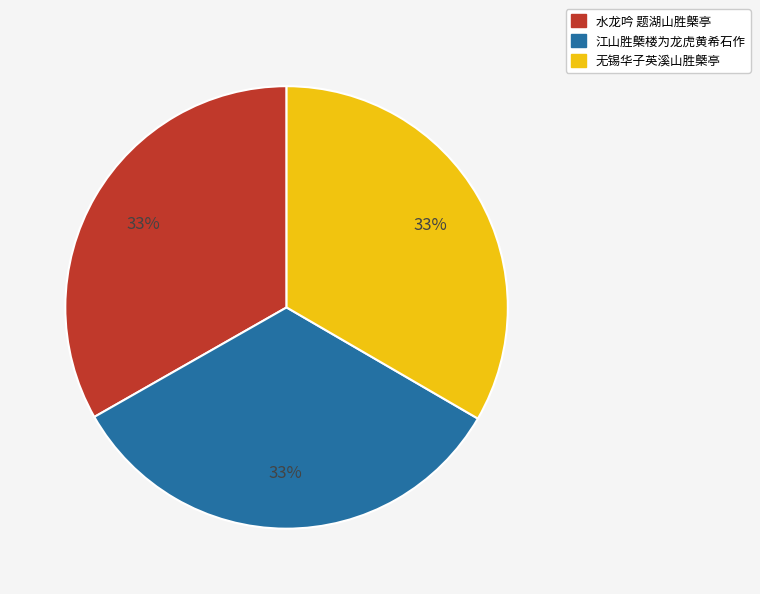

Count the number of slices in the pie.

3